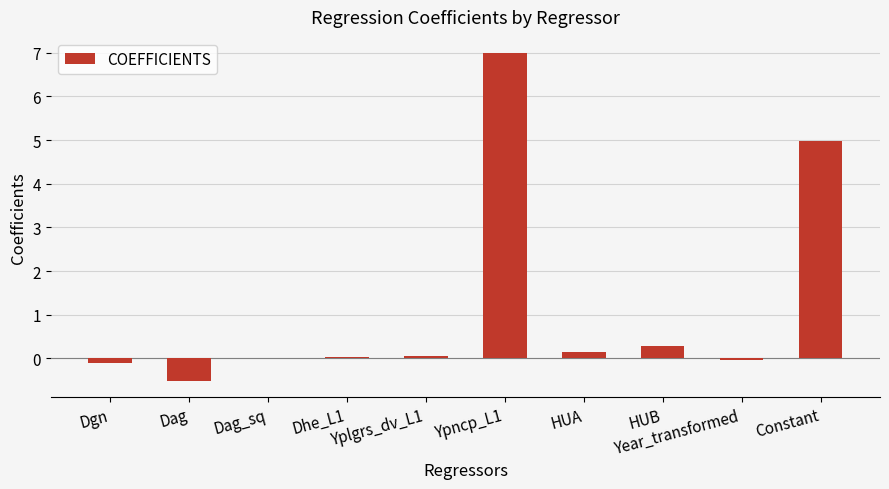

The chart shows a value of 1.2 at Constant. True or false?

False